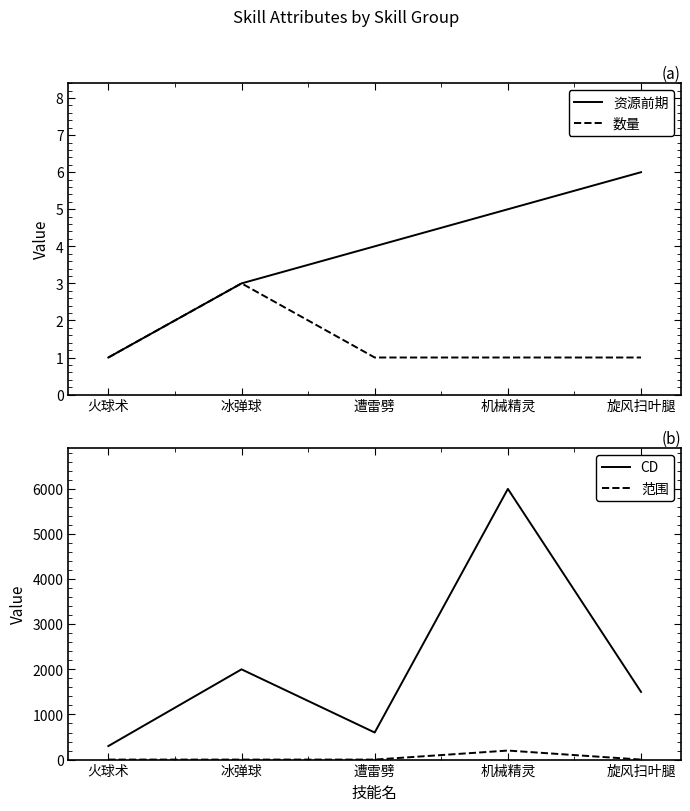

True or false: 数量 and CD cross at least once.

False